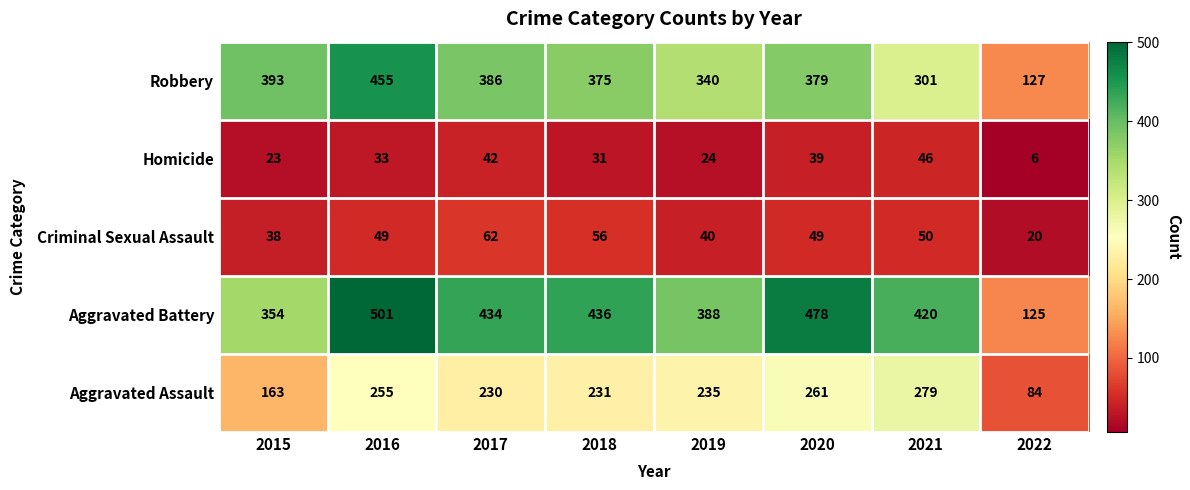

List the series in order of their peak value, highest first.

Aggravated Battery, Robbery, Aggravated Assault, Criminal Sexual Assault, Homicide